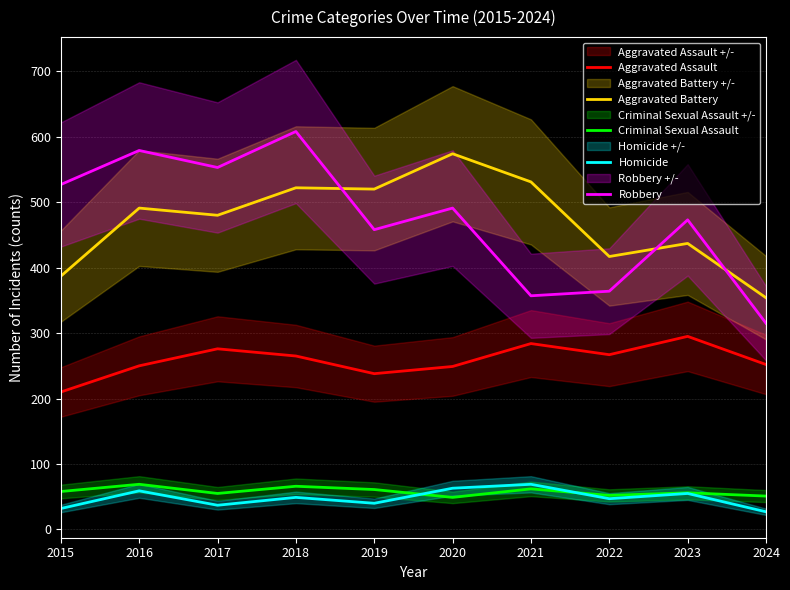

What is the difference between the maximum and minimum values in the Criminal Sexual Assault series?

20